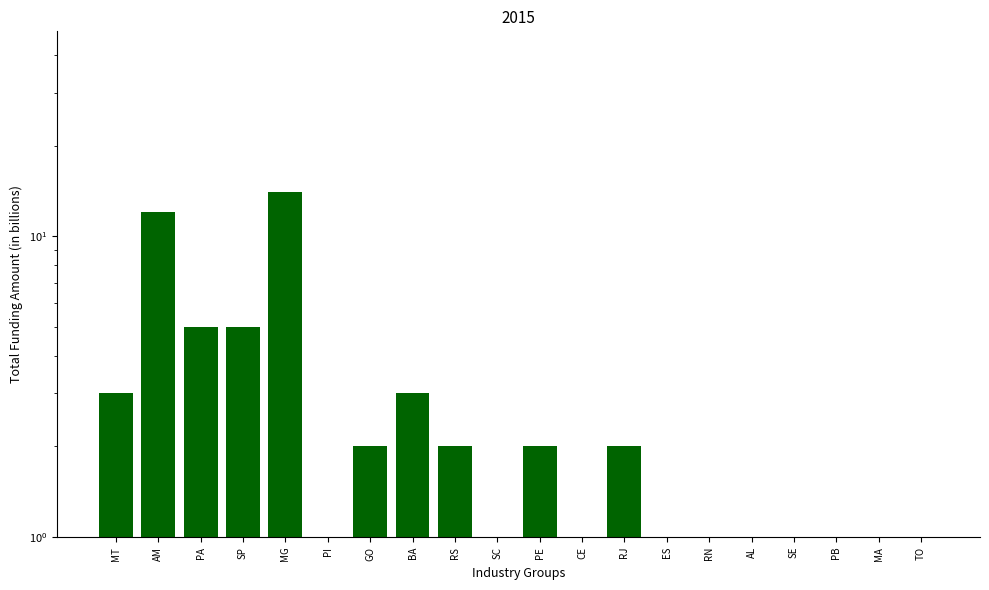

What is the minimum value shown in the chart?

1